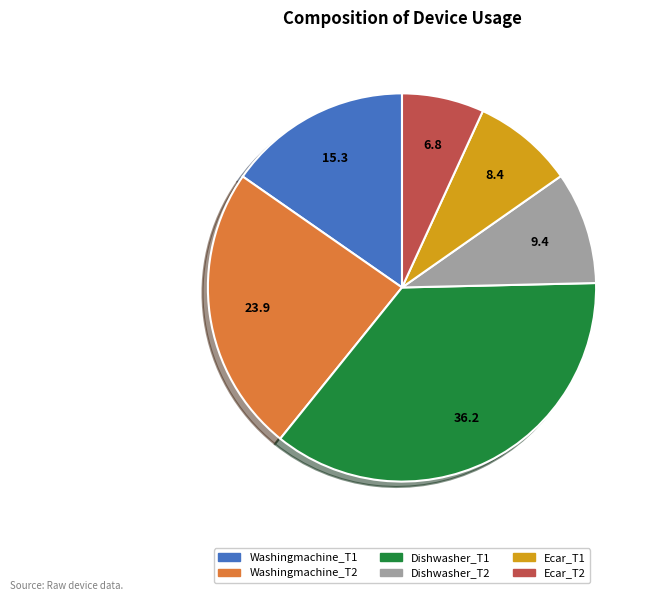

Approximately how many times larger is the value at Washingmachine_T1 compared to Washingmachine_T2?

0.6